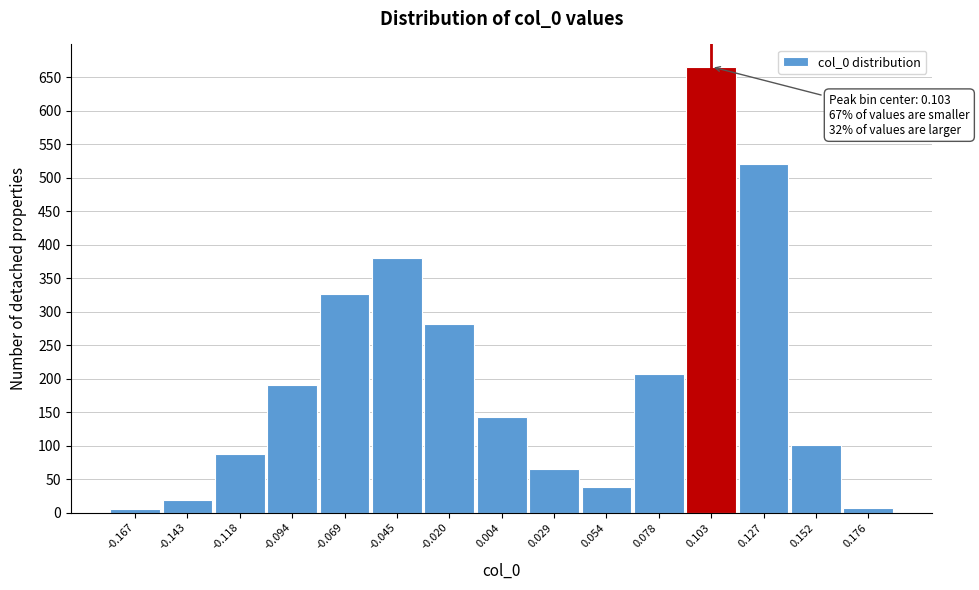

Over which range of the x-axis is the bar tallest?

0.090 to 0.115